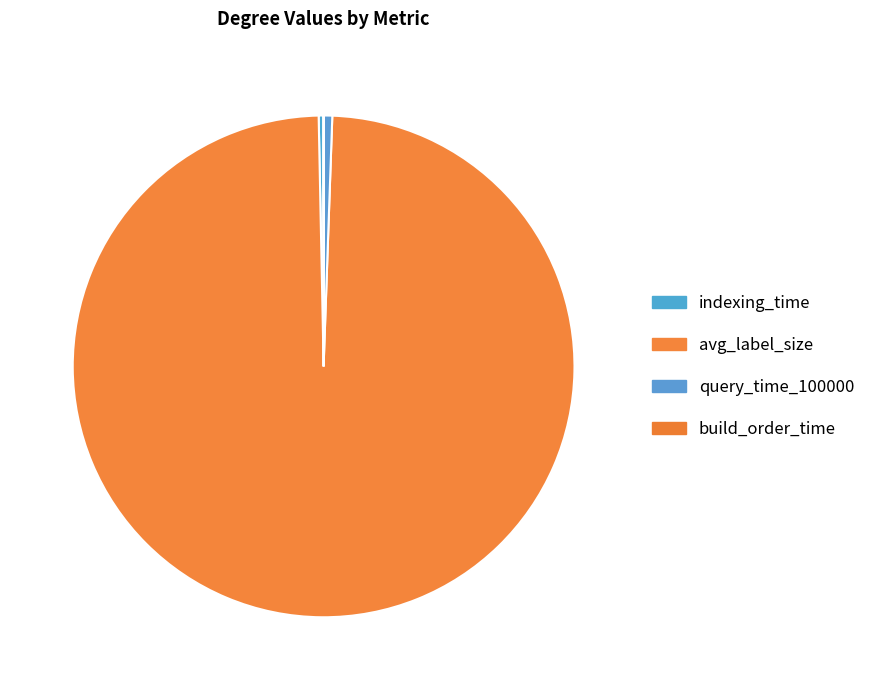

Rank the categories by value from highest to lowest.

avg_label_size, query_time_100000, indexing_time, build_order_time